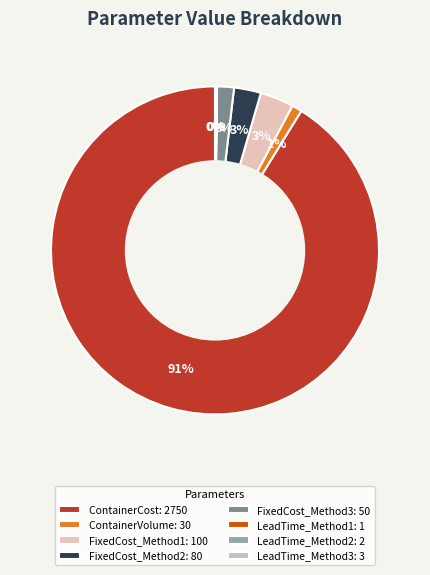

To the nearest percent, what is the difference between the largest and smallest slice percentages?

91%